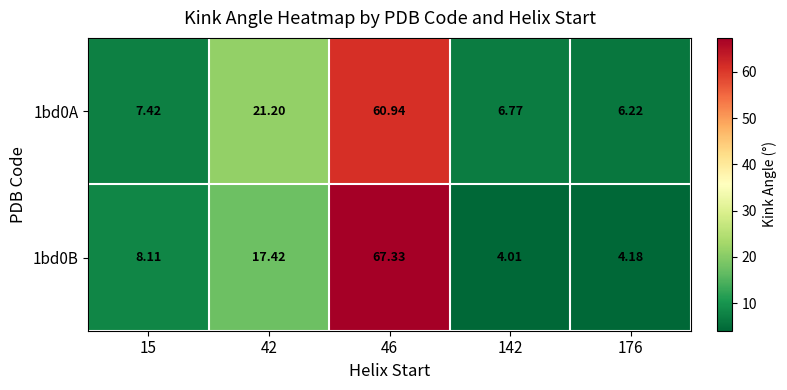

At 46, list the series in order from smallest to largest.

1bd0A, 1bd0B